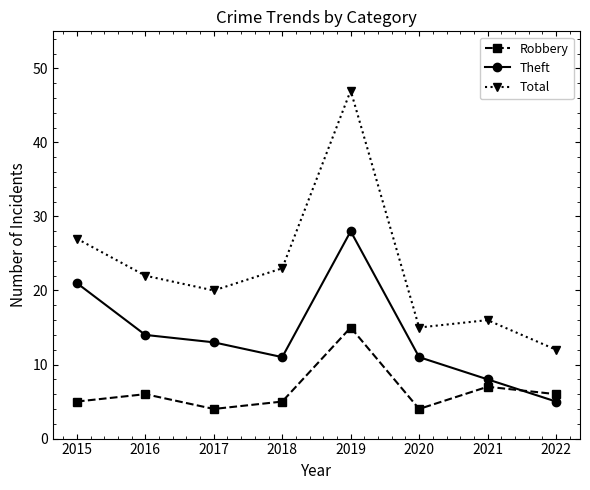

What is the highest value of the Total series?

47